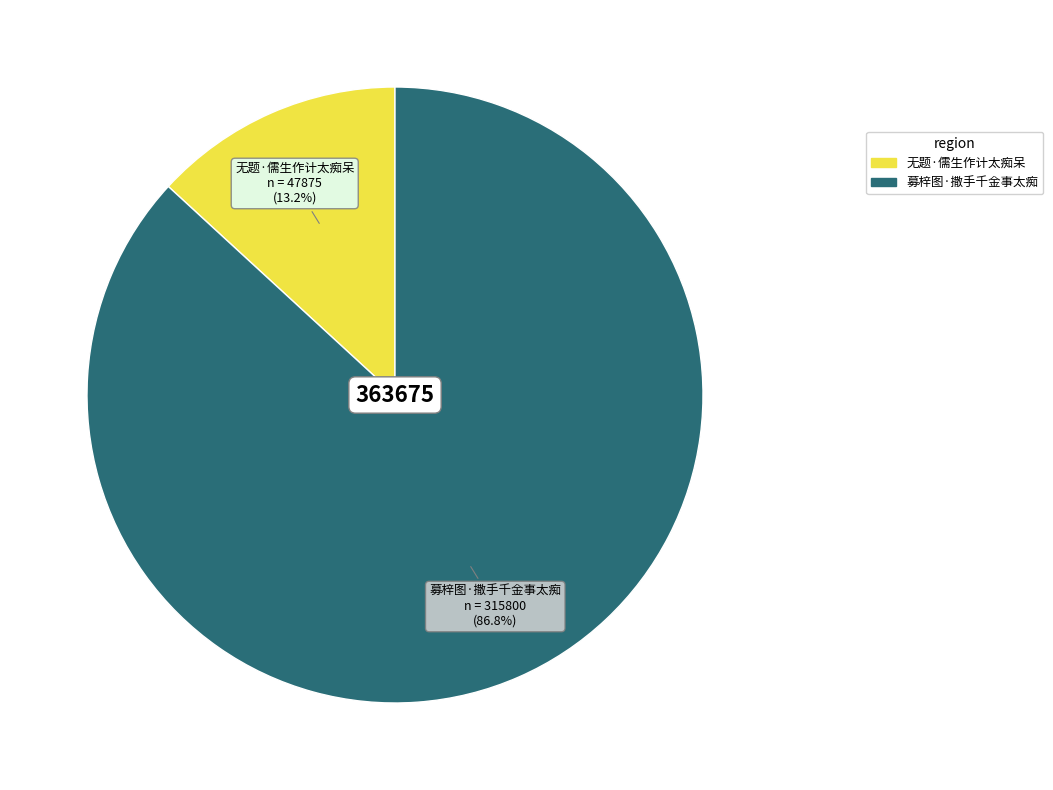

The 无题·儒生作计太痴呆 slice represents 19% of the pie. True or false?

False